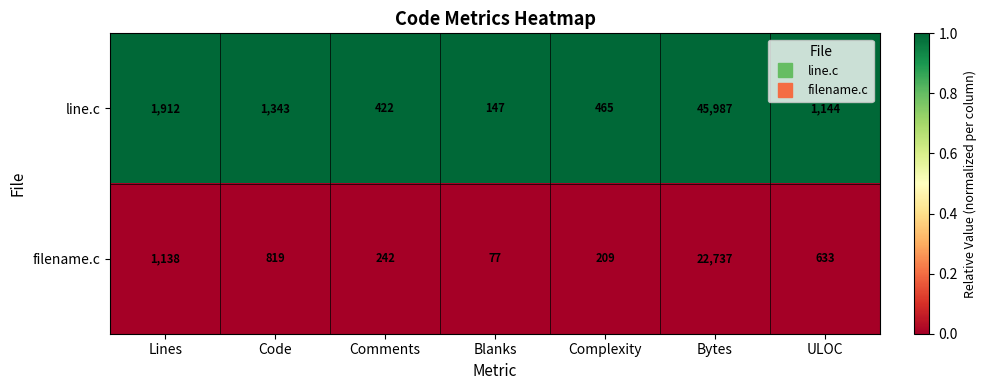

True or false: line.c has a value of 147 at Blanks.

True